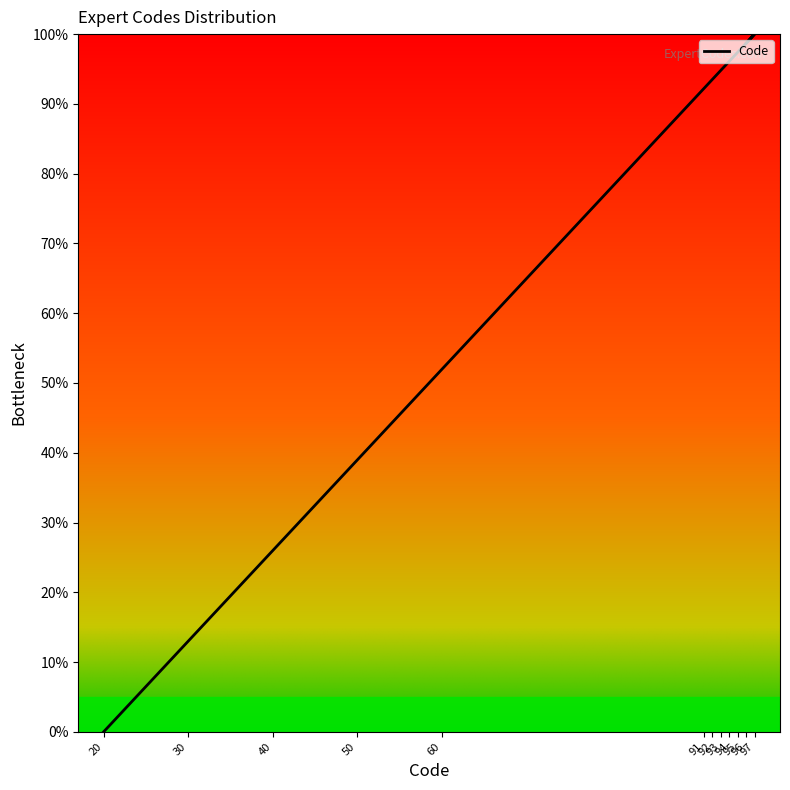

Is it true that the value at 20 is 0.0?

True